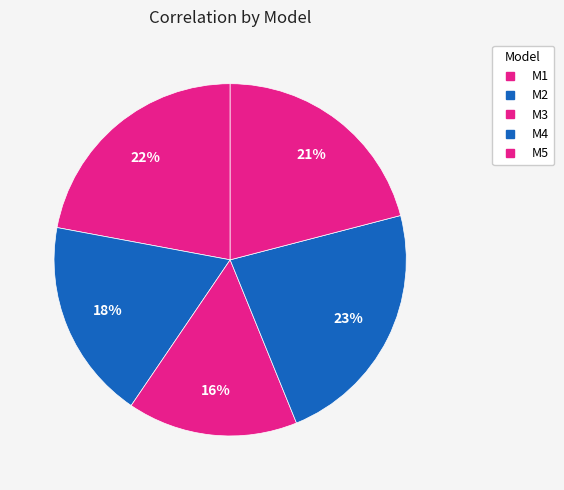

How many slices are in this pie chart?

5